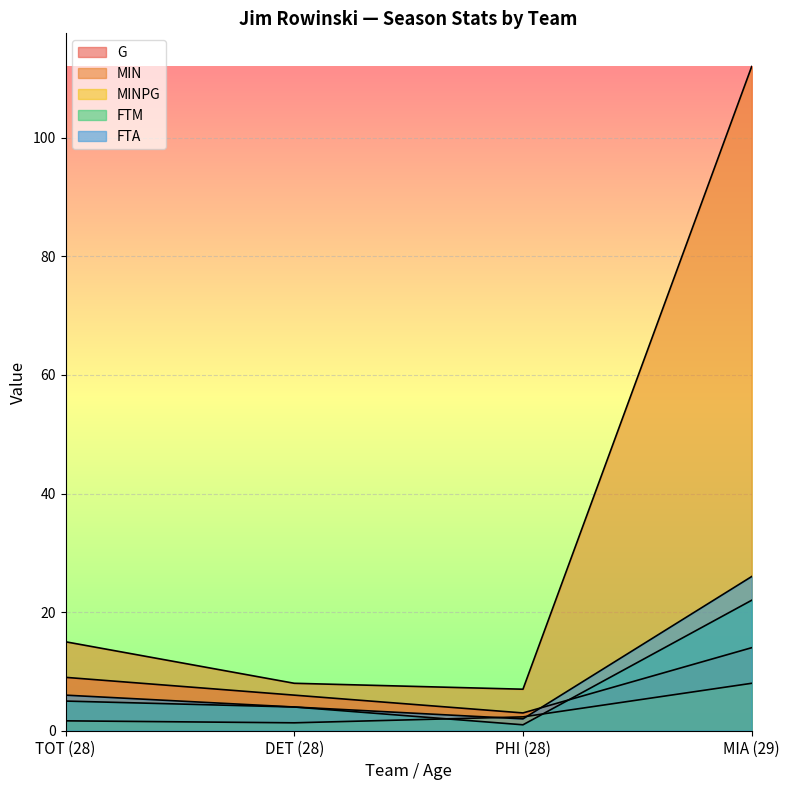

Which series changed the most between TOT (28) and PHI (28)?

MIN